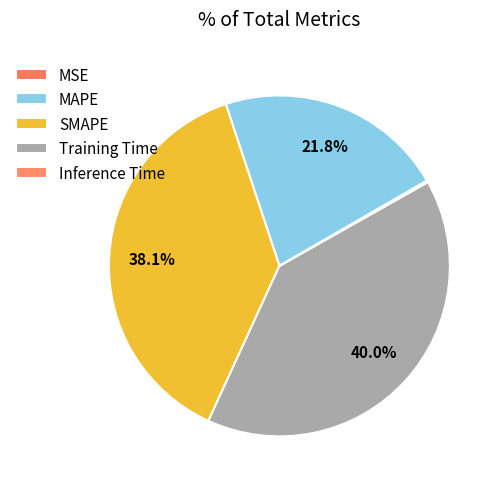

To the nearest percent, what is the average slice percentage?

20%